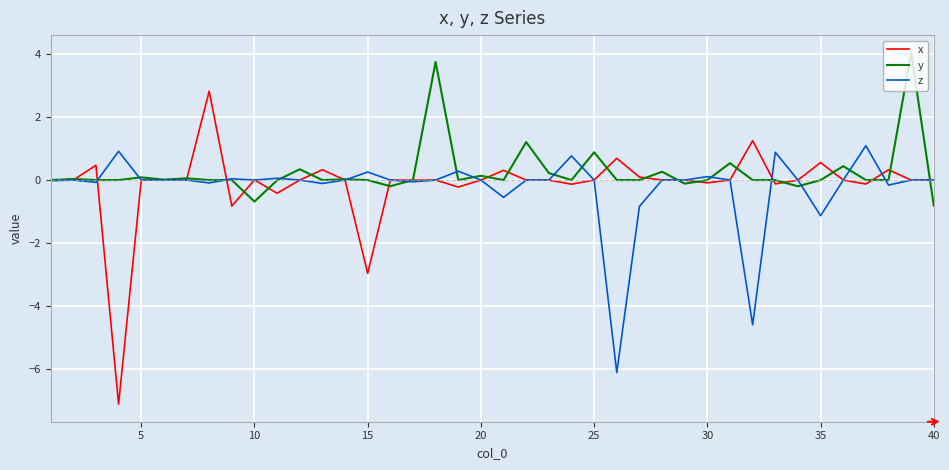

What is the sum of all y values?

10.0